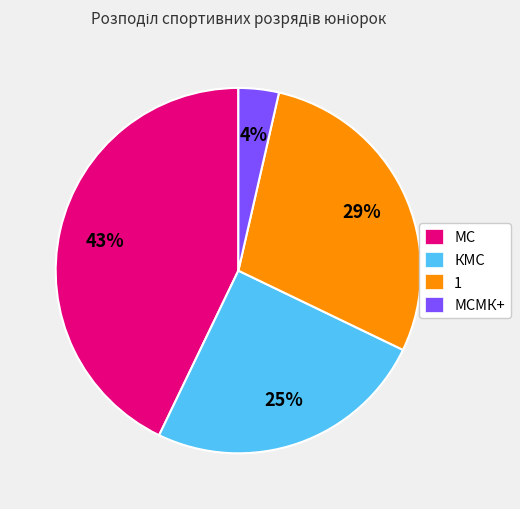

To the nearest percent, what is the difference between the largest and smallest slice percentages?

39%